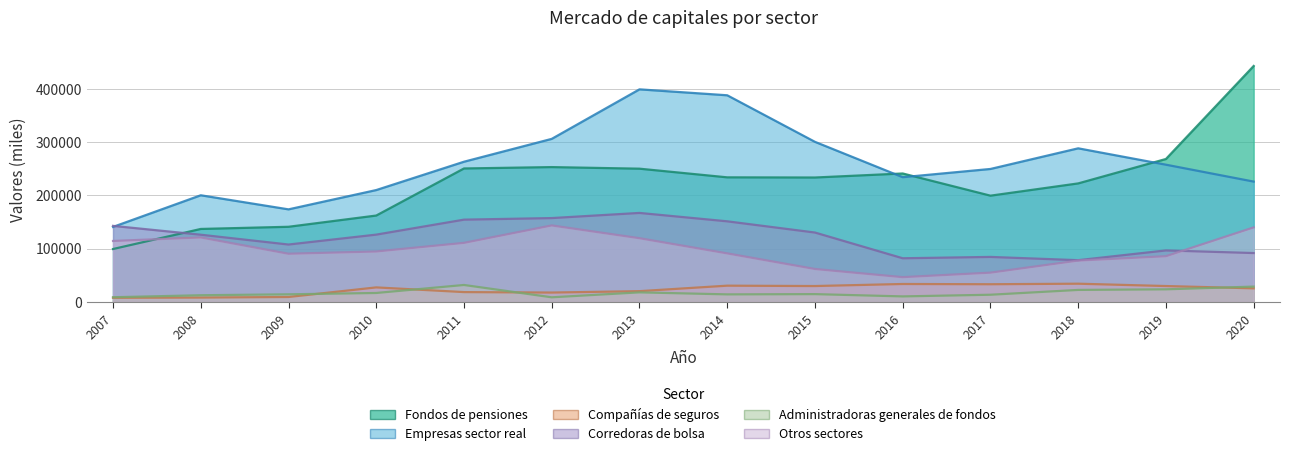

True or false: Fondos de pensiones has a value of 256046 at 2010.

False